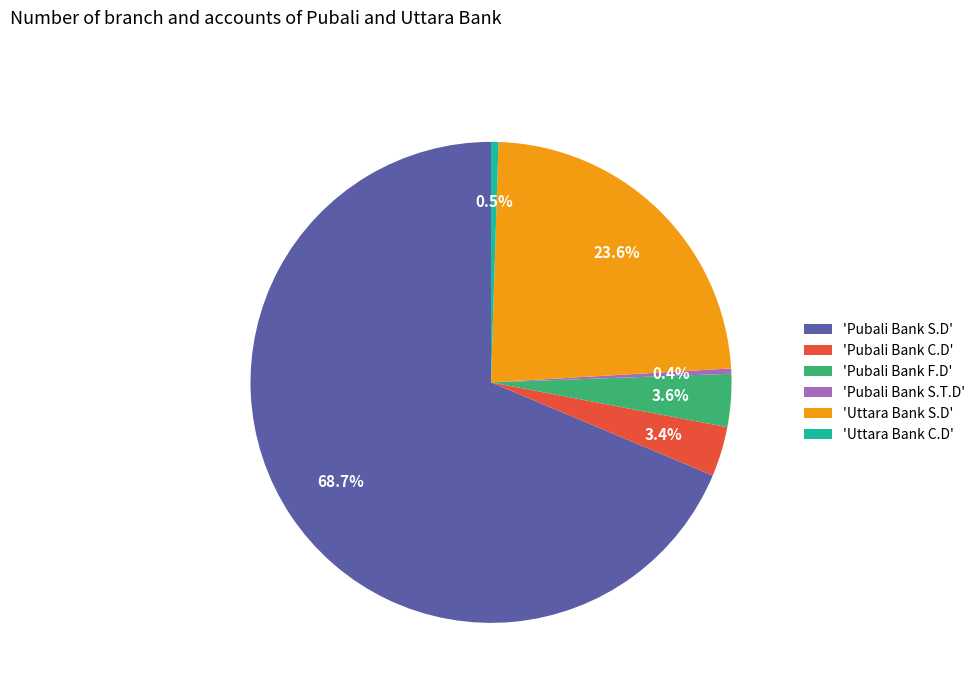

Does 'Pubali Bank S.D' account for over 50% of the chart?

Yes